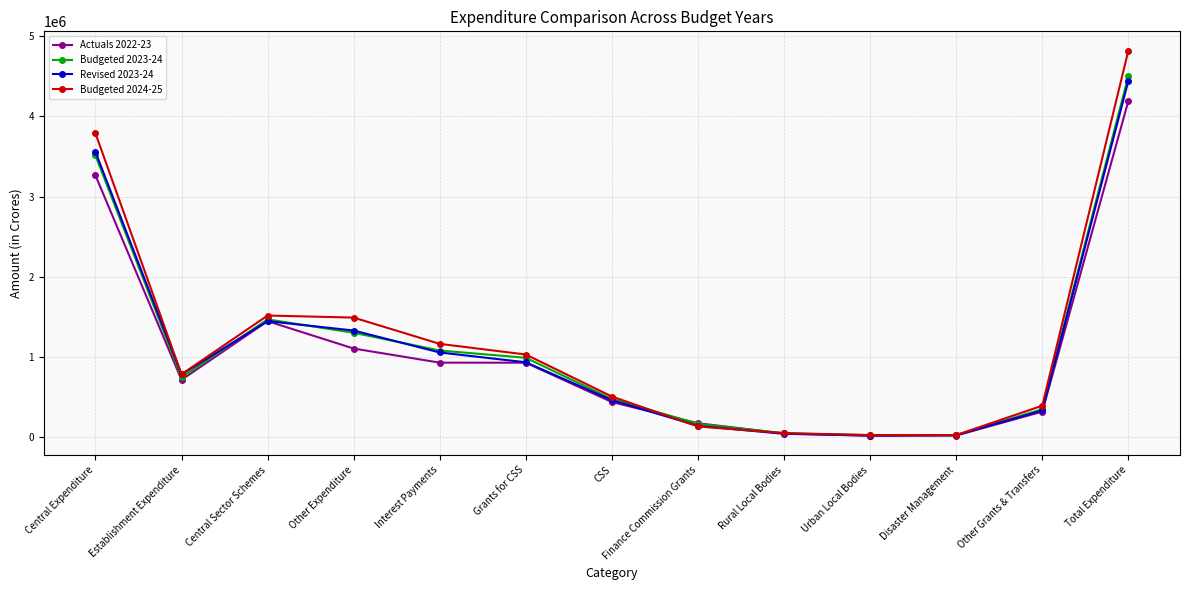

What is the sum of the Budgeted 2024-25 values at Other Grants & Transfers and Other Expenditure?

1882362